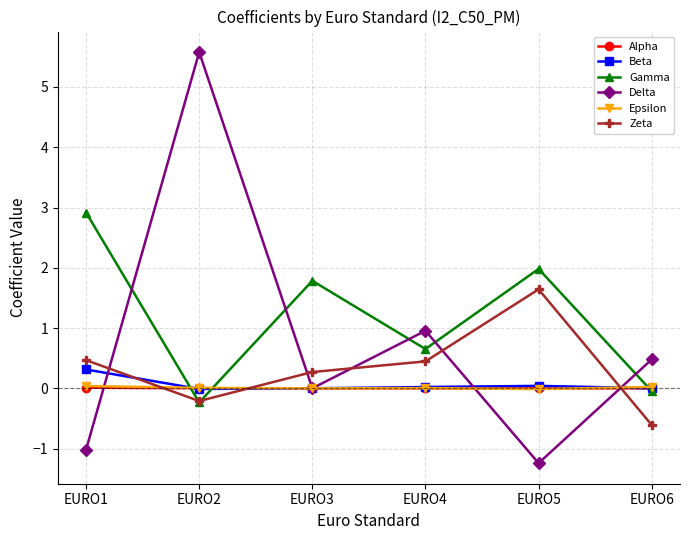

At how many categories does at least one series exceed 4?

1